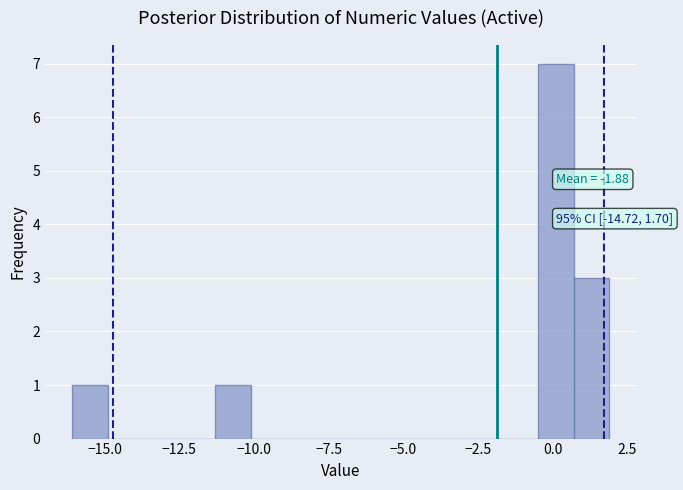

Read against the x-axis, roughly where is the centre of the tallest bar?

0.0